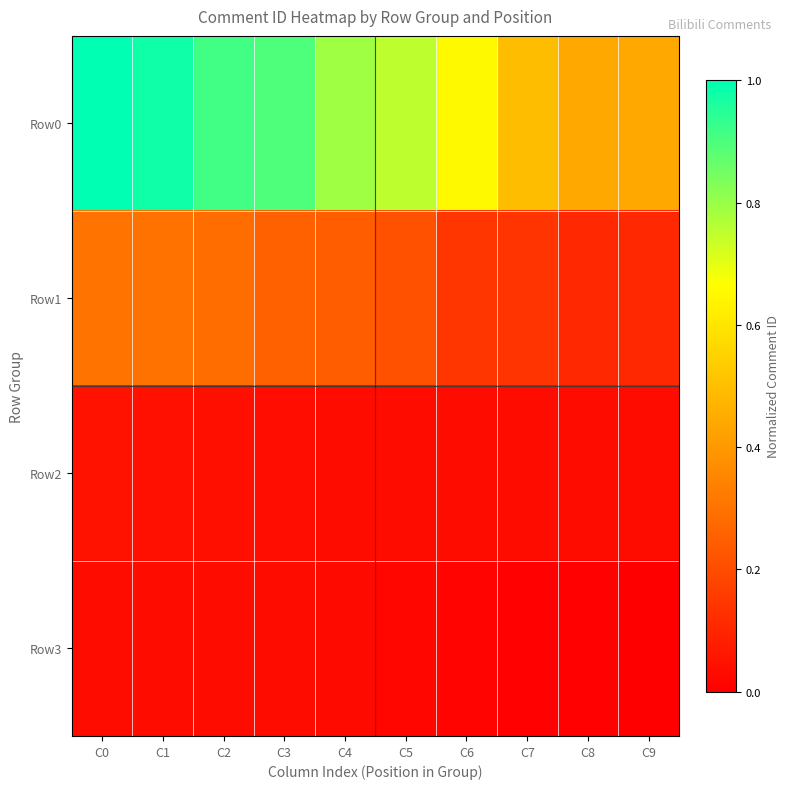

Which series has the largest total across all categories?

Row0